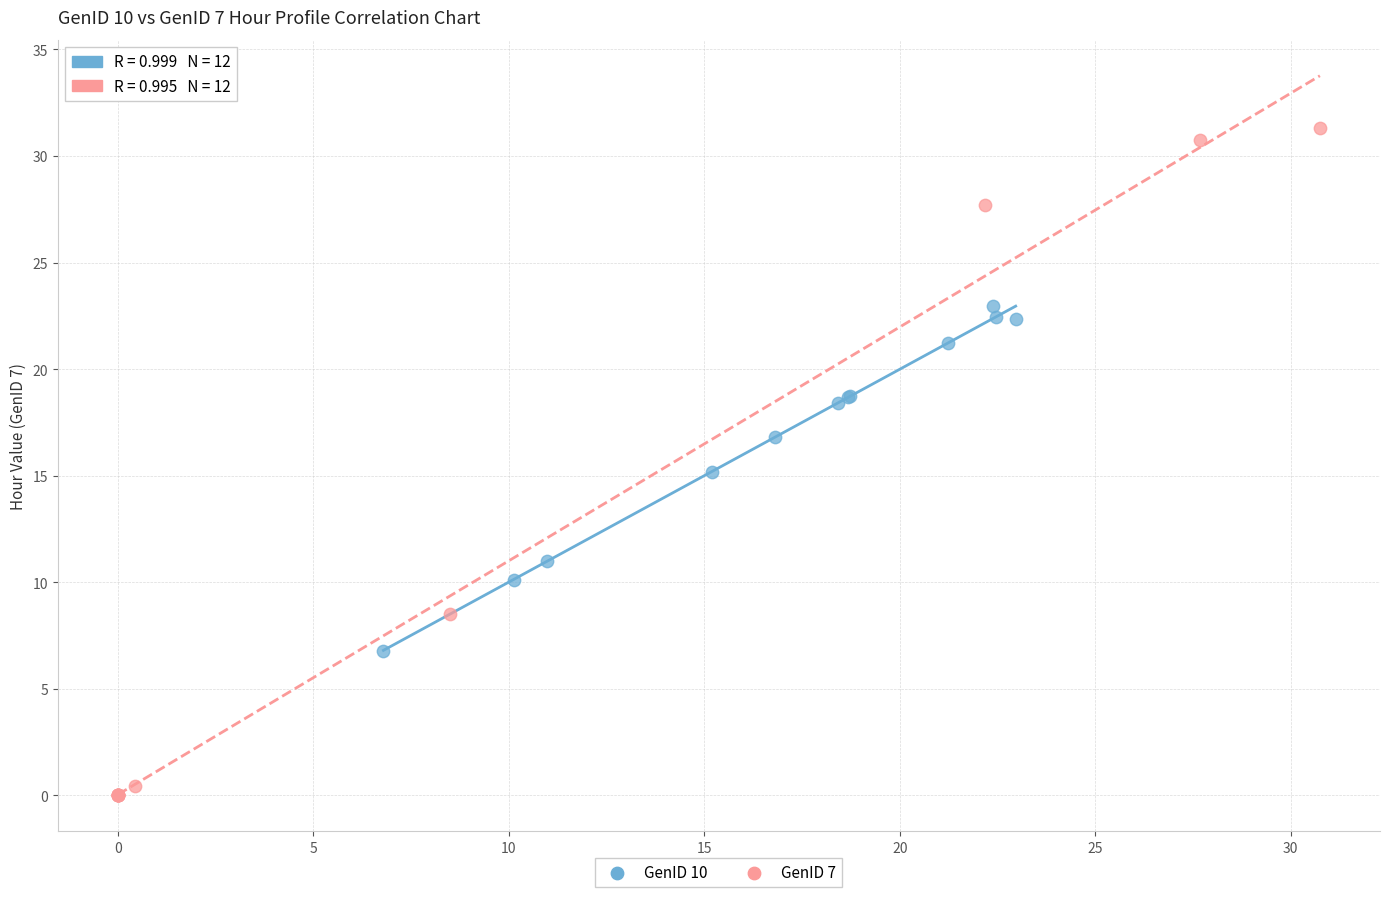

Which series has the widest spread of Y values?

GenID 7